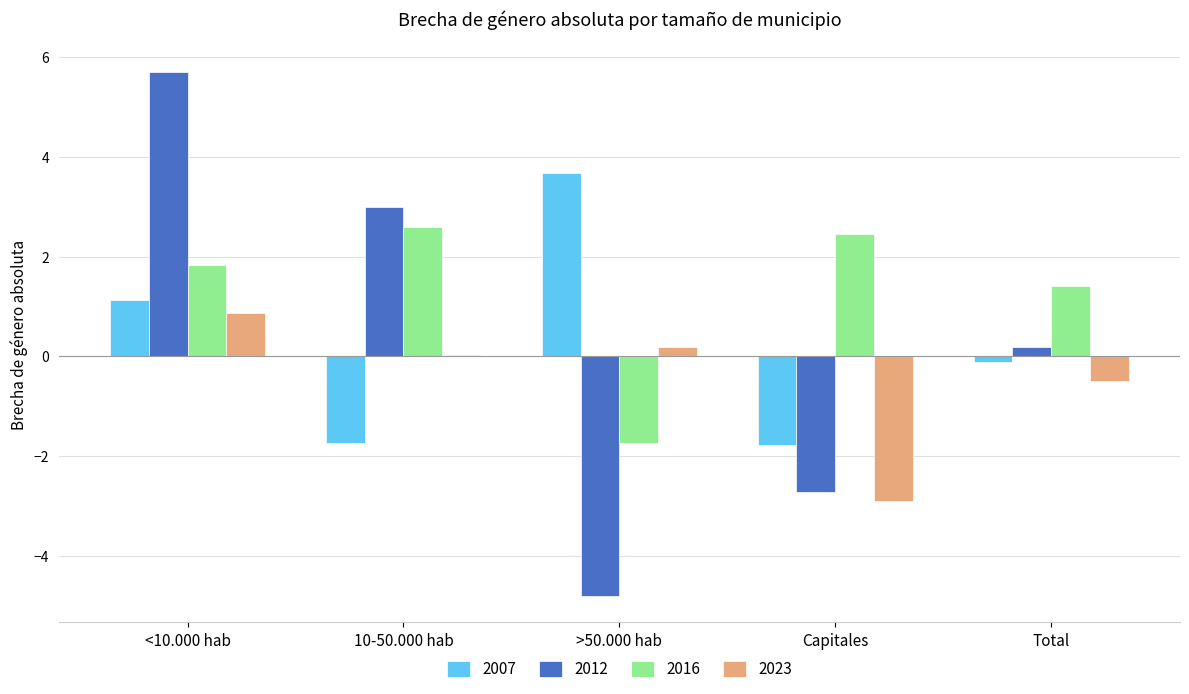

Which category has the highest value across all series?

<10.000 hab